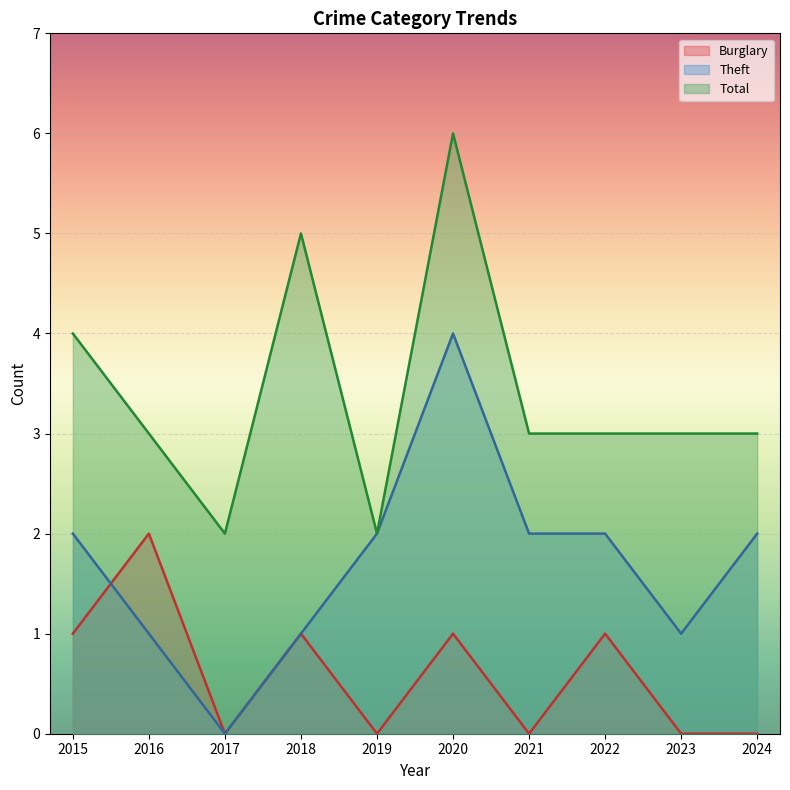

What are all the series names shown in the legend?

Burglary, Theft, Total